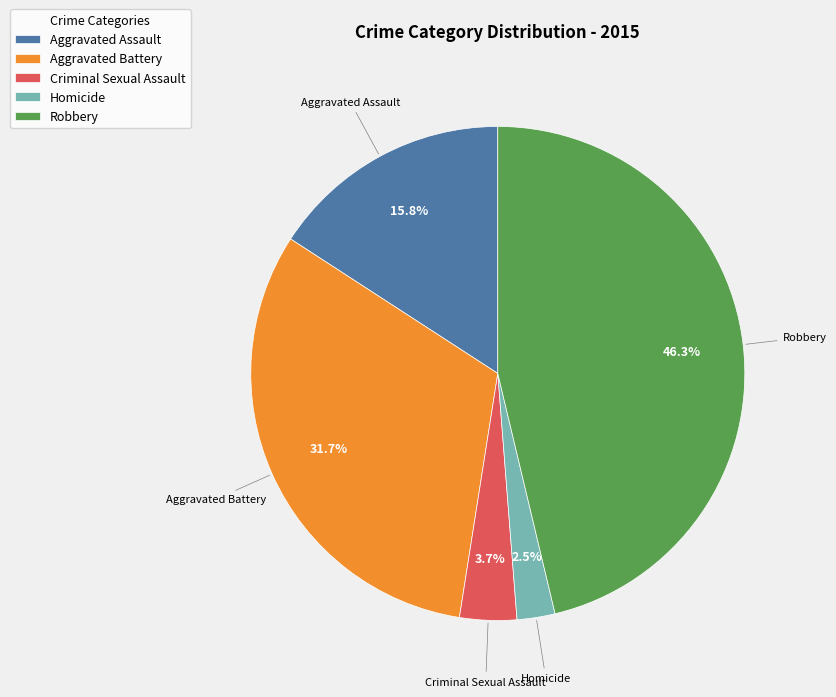

To the nearest percent, what is the average slice percentage?

20%